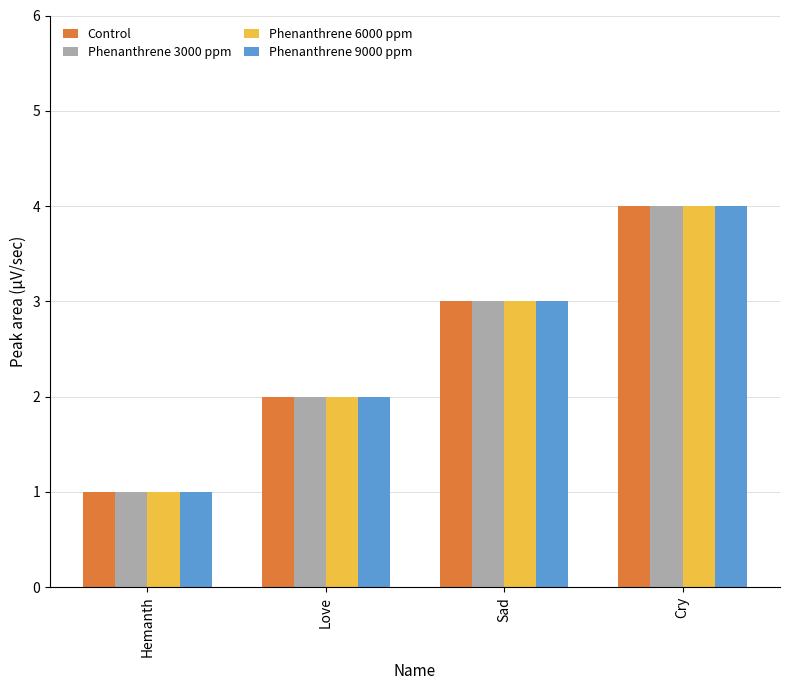

Is it true that Control equals 1 at Hemanth?

True